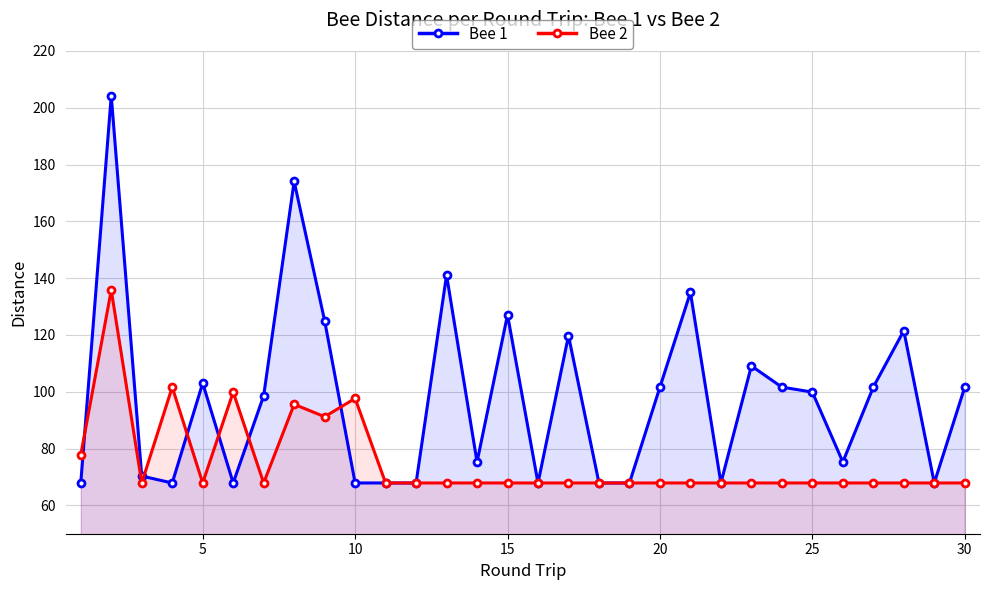

What is the maximum value for Bee 1?

204.2